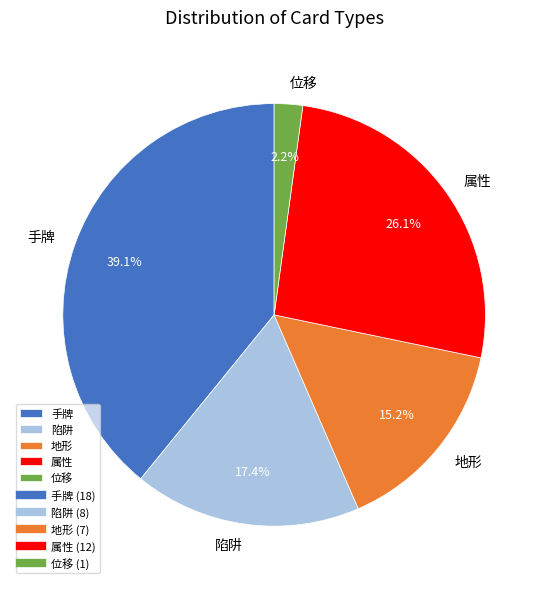

To the nearest percent, what portion does 手牌 represent?

39%